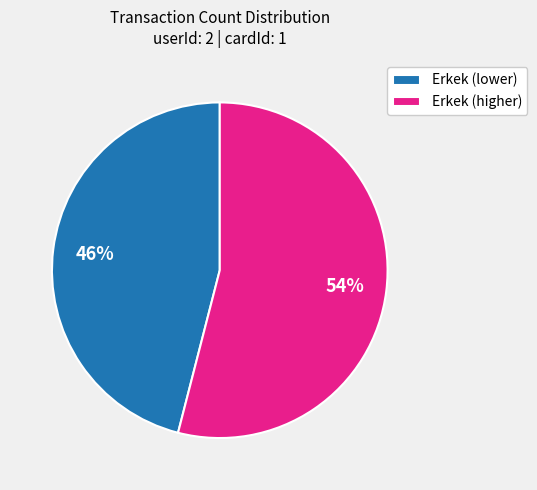

Combined, do Erkek (higher) and Erkek (lower) account for over 50%?

Yes